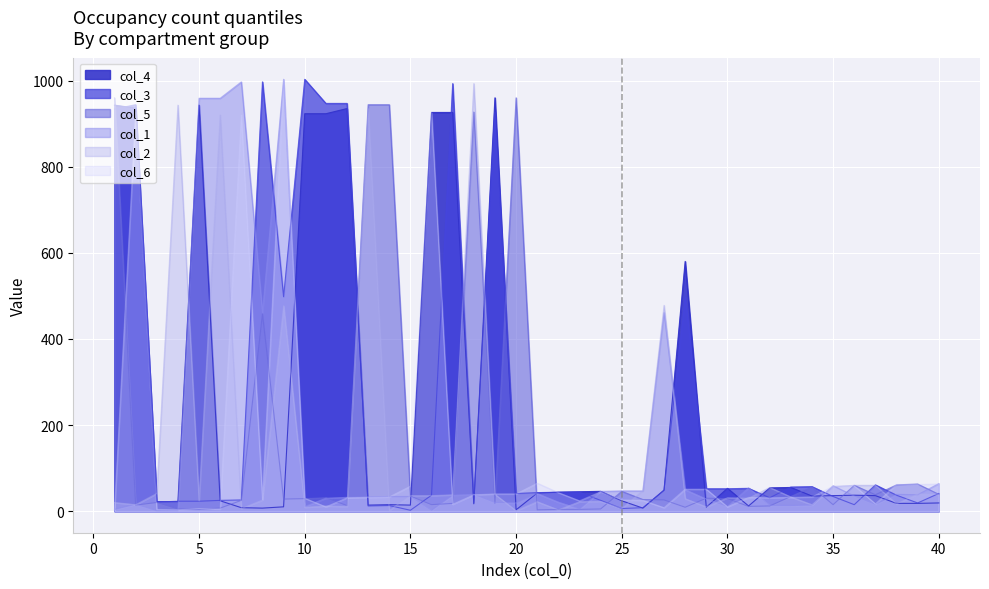

What is the sum of all col_4 values?

9656